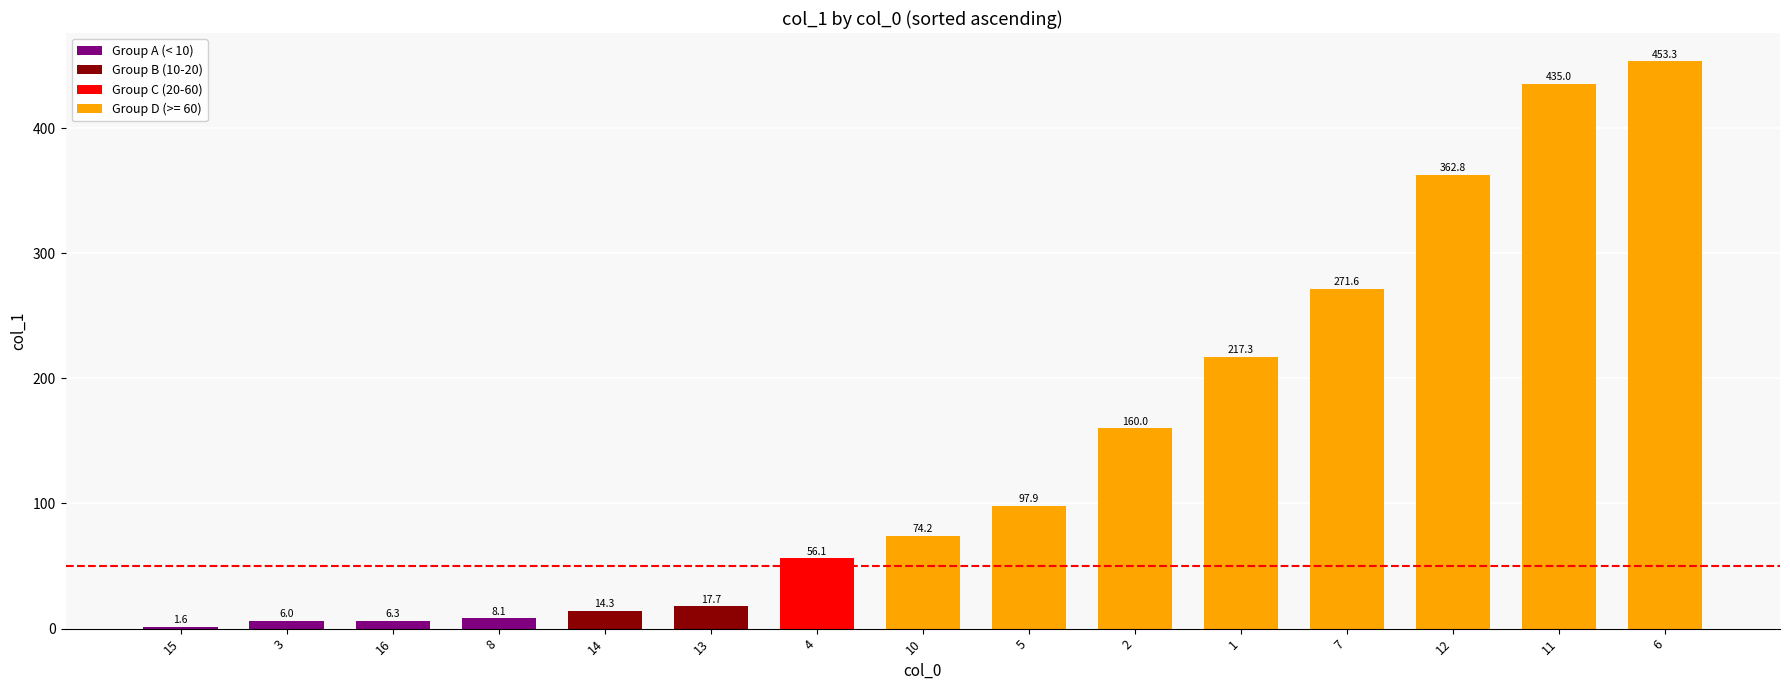

Rank the categories by value from highest to lowest.

6, 11, 12, 7, 1, 2, 5, 10, 4, 13, 14, 8, 16, 3, 15